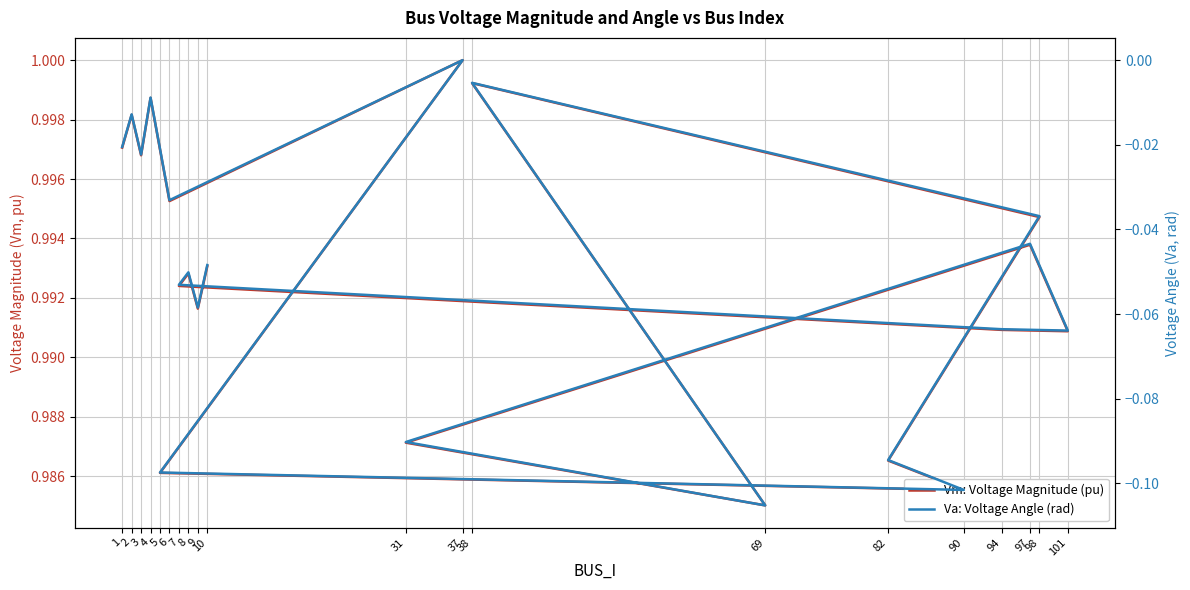

How many interior local peaks does the Va: Voltage Angle (rad) series have?

6